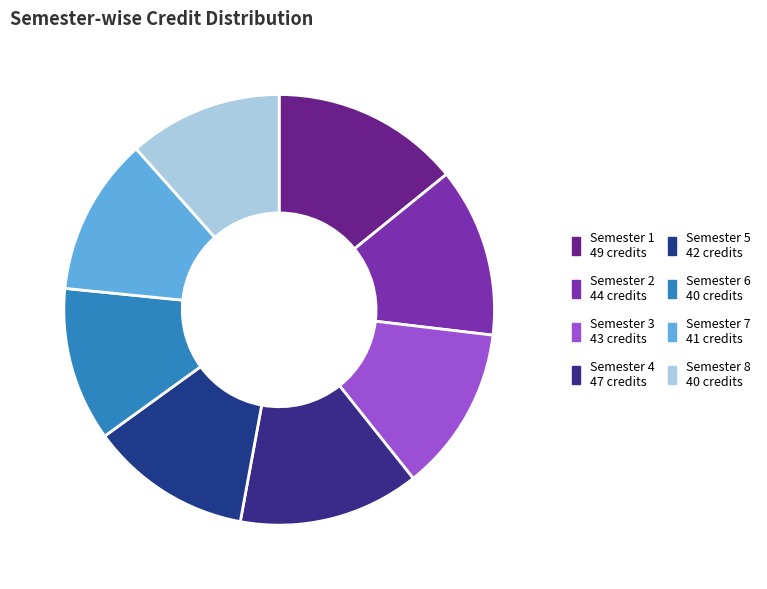

True or false: Semester 5 accounts for 12% of the total.

True